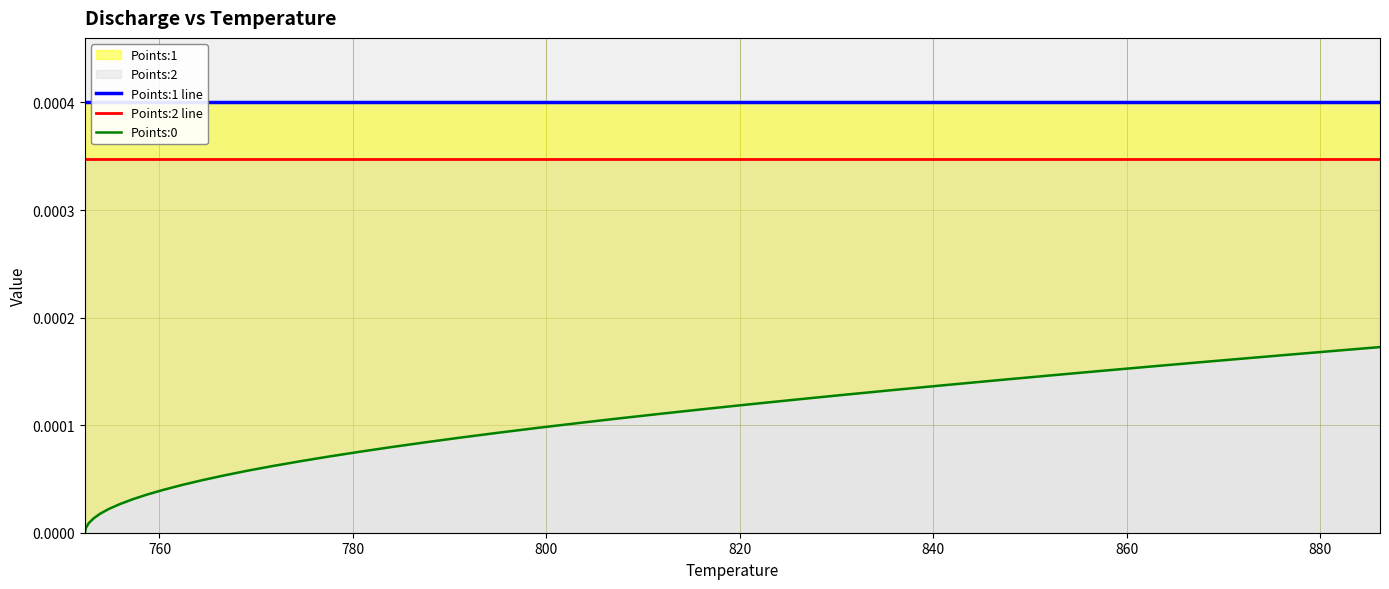

Which series has the largest range (max minus min)?

Points:0